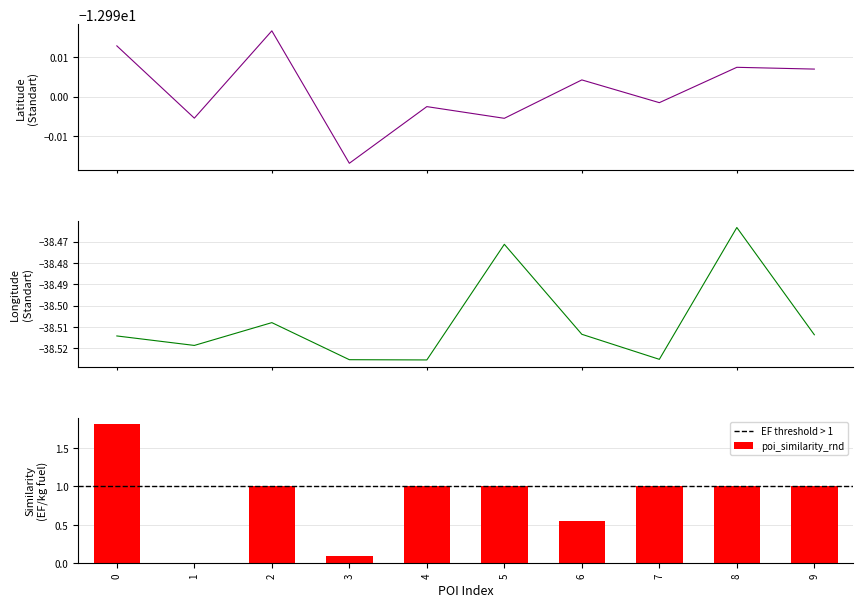

Is it true that poi_similarity_rnd equals 0.3 at 6?

False